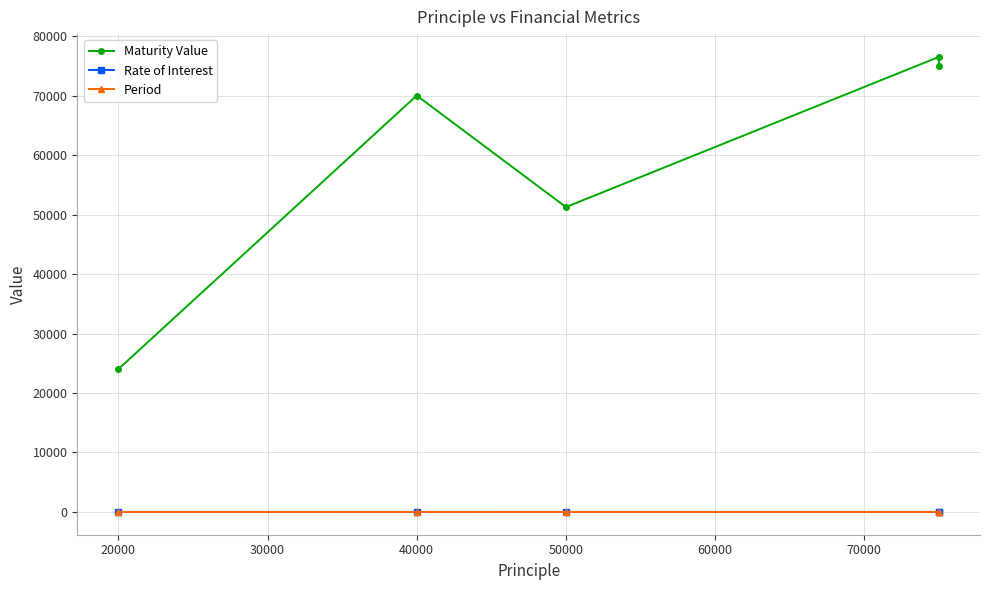

True or false: Rate of Interest and Maturity Value intersect in this chart.

False